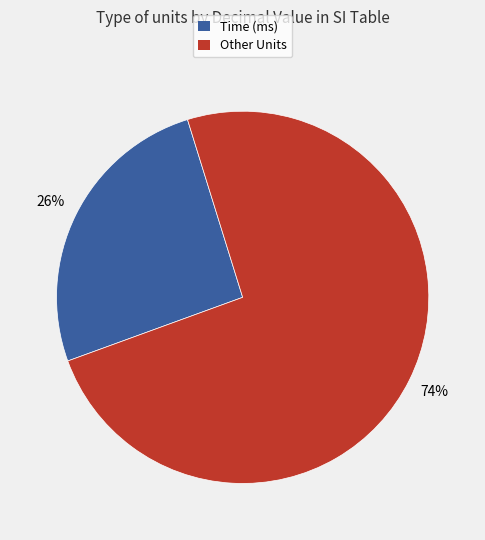

To the nearest percent, what is the average slice percentage?

50%